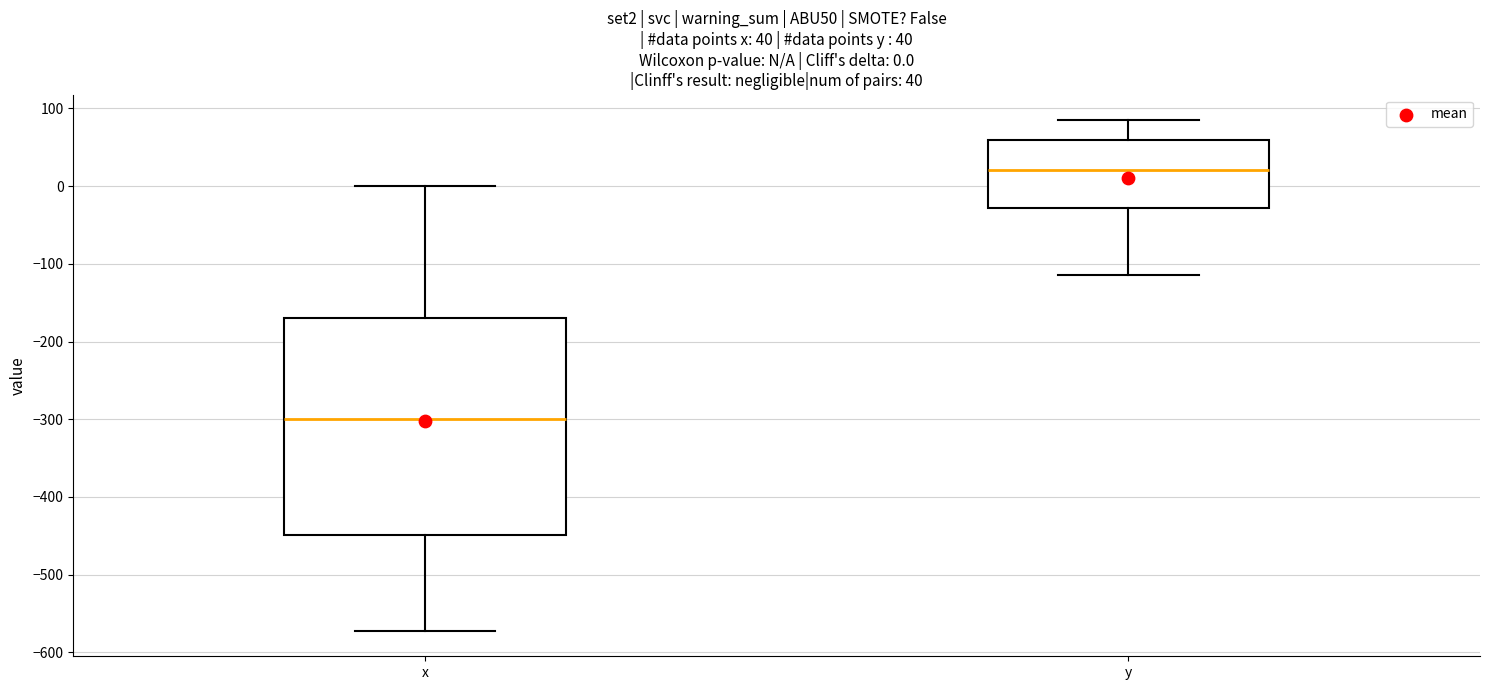

Comparing the boxes themselves (not the whiskers), which one is the tallest?

x